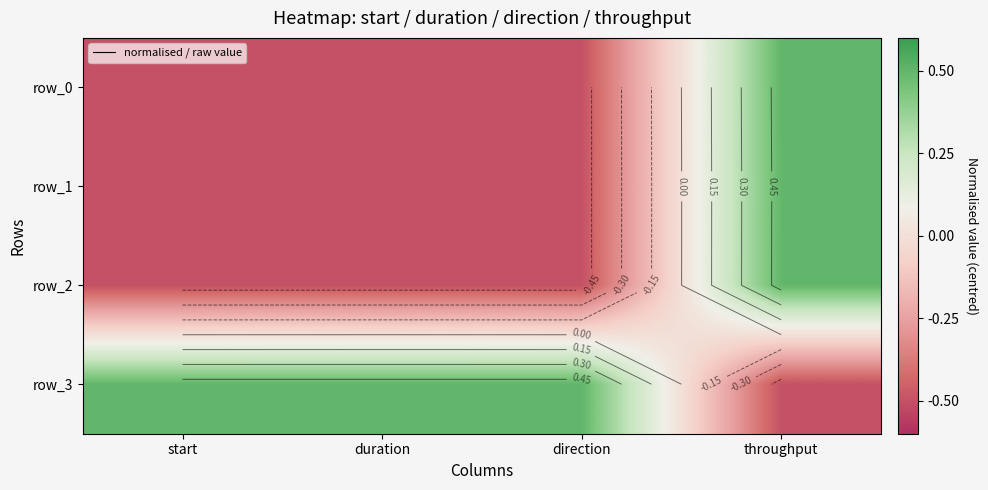

What is the sum of all row_2 values?

-1.0